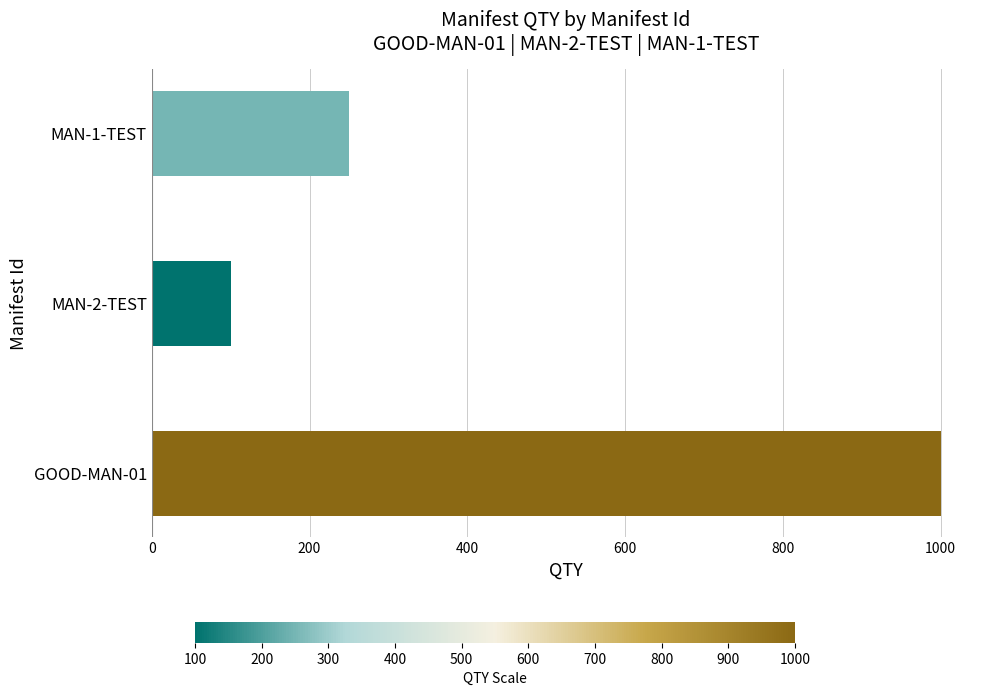

List the labels in order of value, smallest first.

MAN-2-TEST, MAN-1-TEST, GOOD-MAN-01